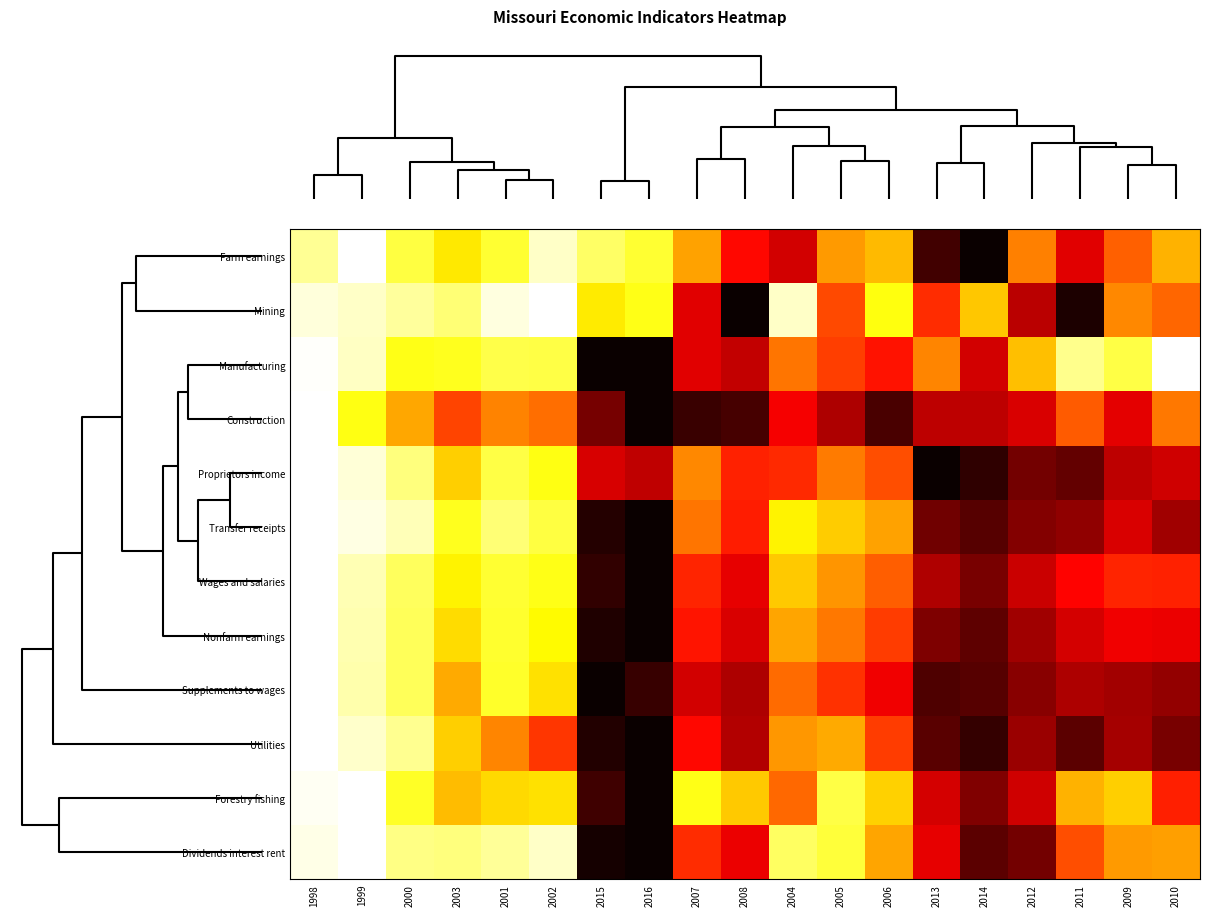

At how many categories does at least one series exceed 0?

19